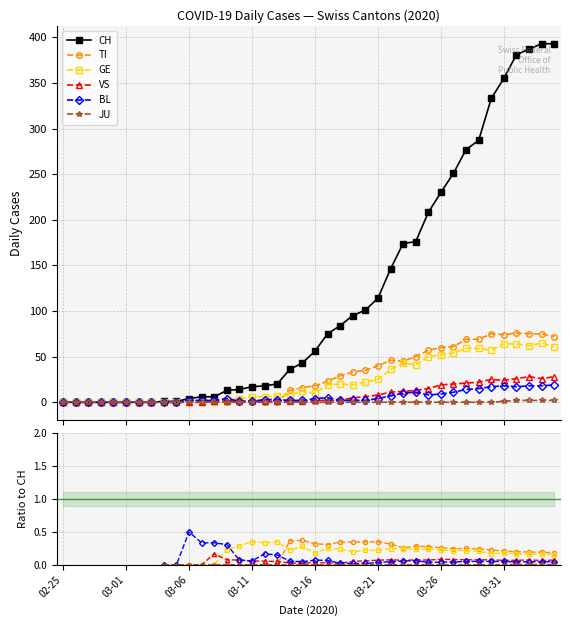

True or false: JU and CH cross at least once.

False